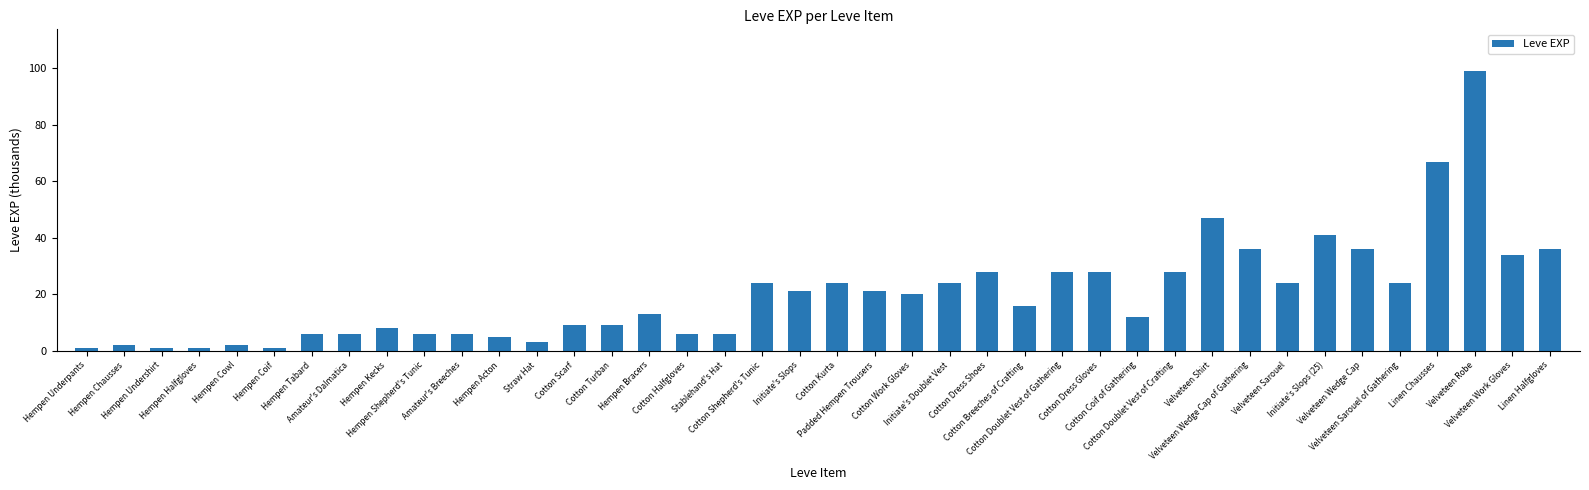

Which label corresponds to the largest value in the chart?

Velveteen Robe